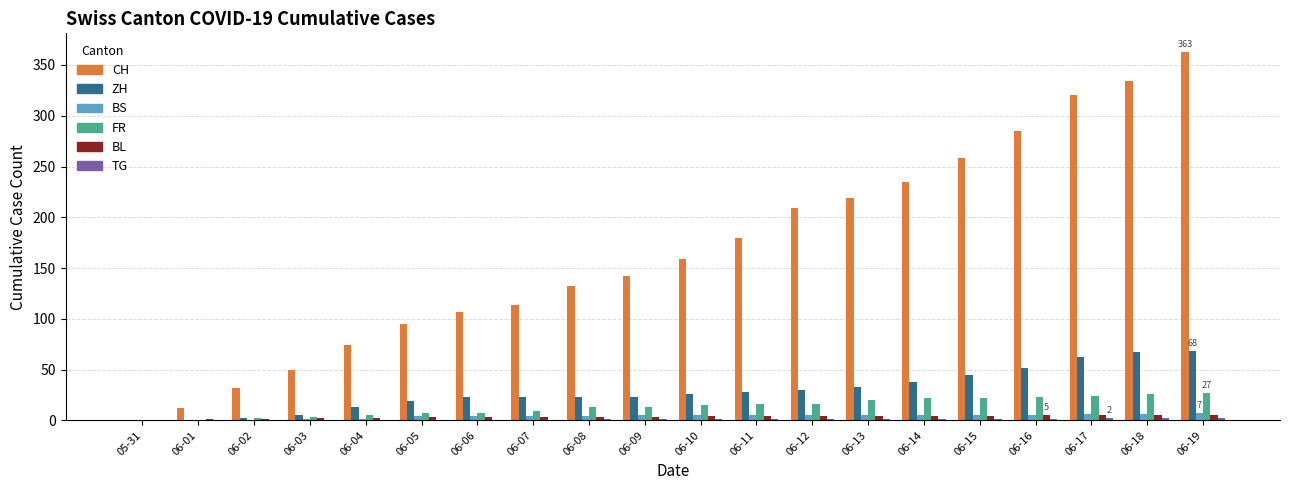

What is the sum of the FR values at 06-01 and 06-09?

13